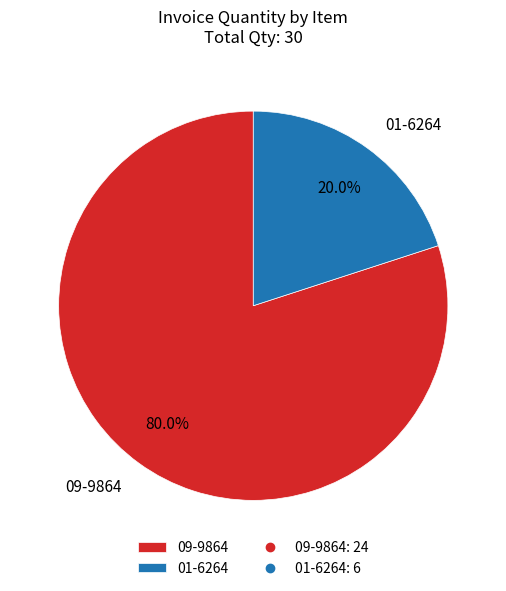

To the nearest percent, what is the difference between the largest and smallest slice percentages?

60%